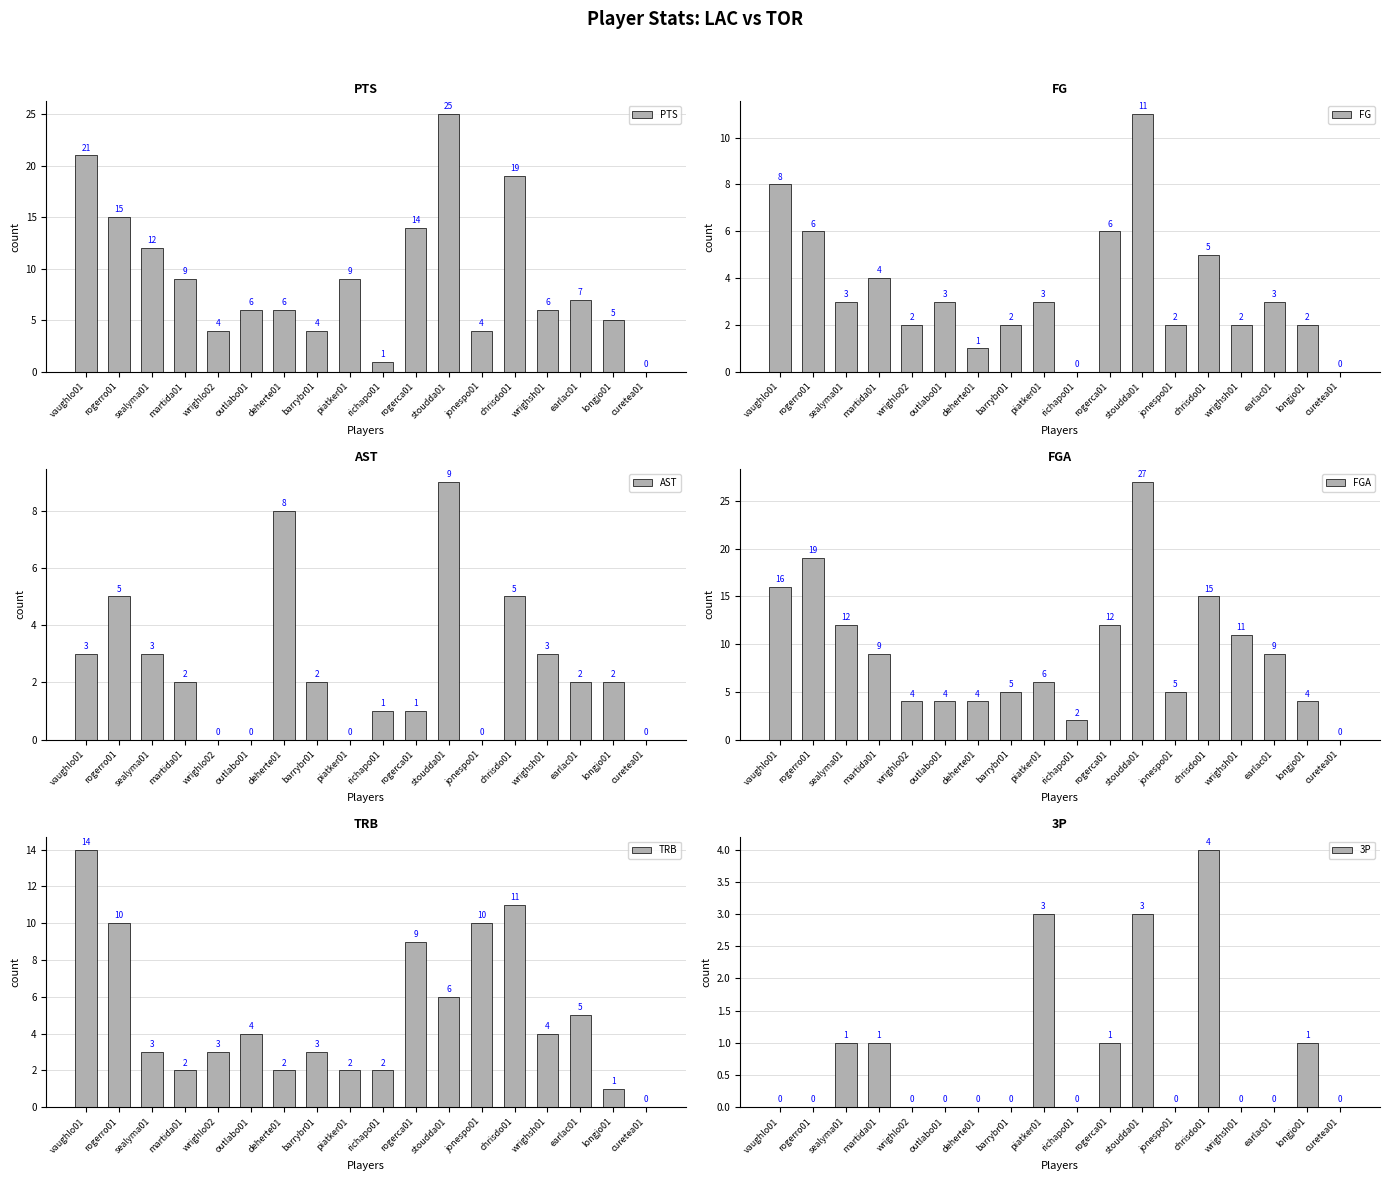

What is the total value across all series at jonespo01?

21